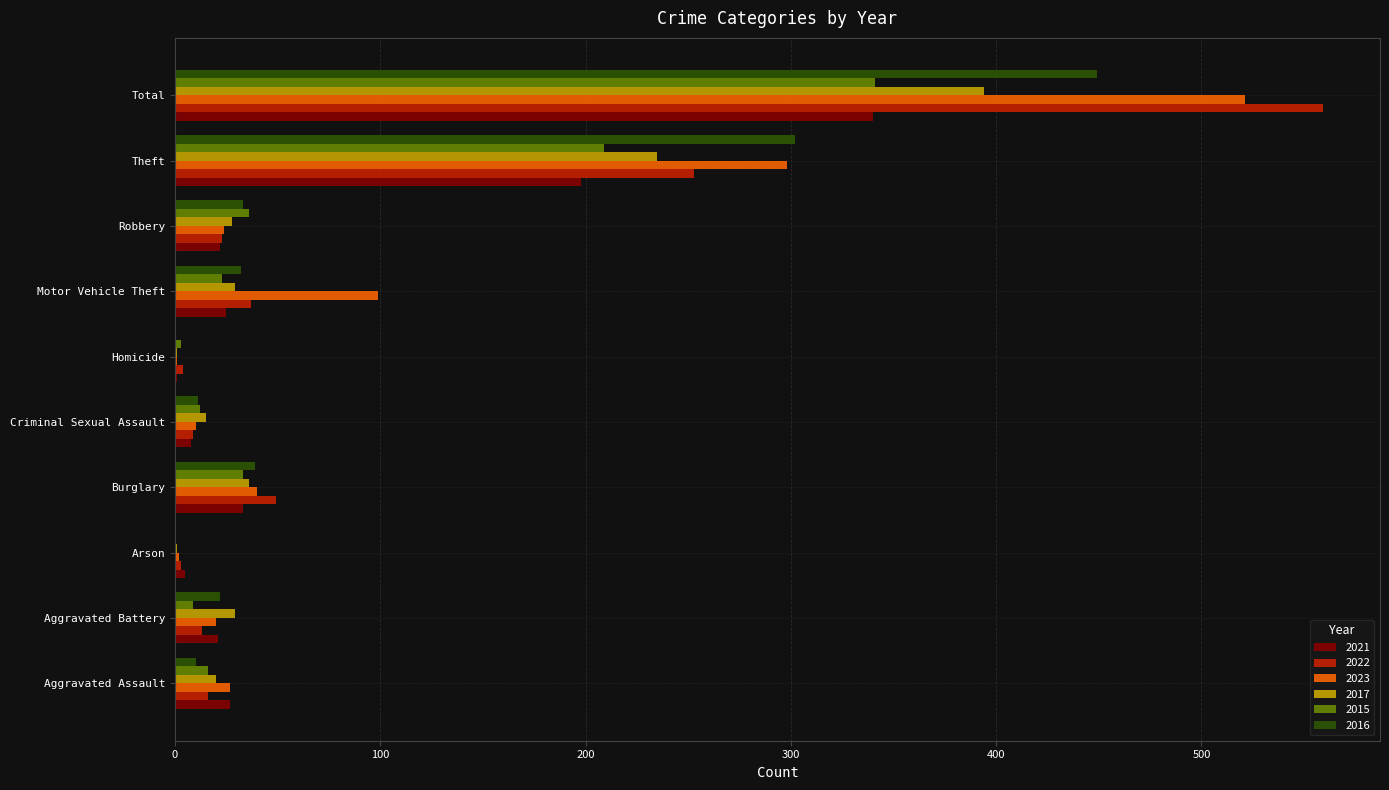

Which series has the largest total across all categories?

2023